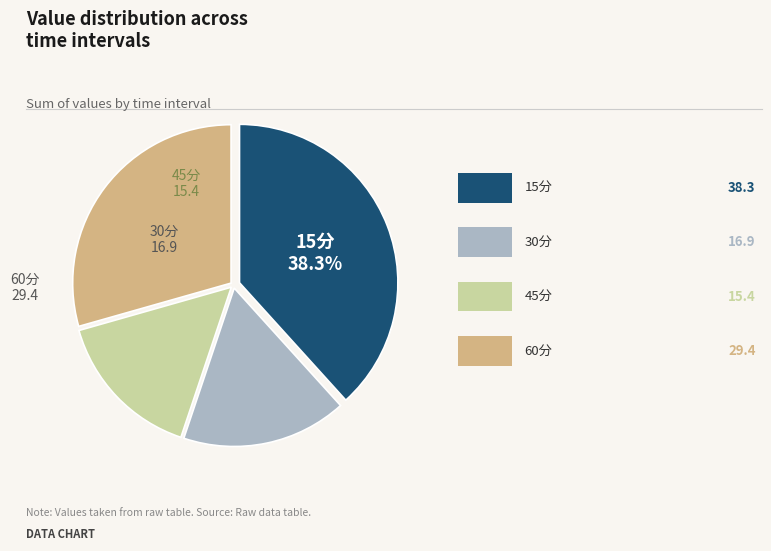

Is there a majority slice in this chart?

No